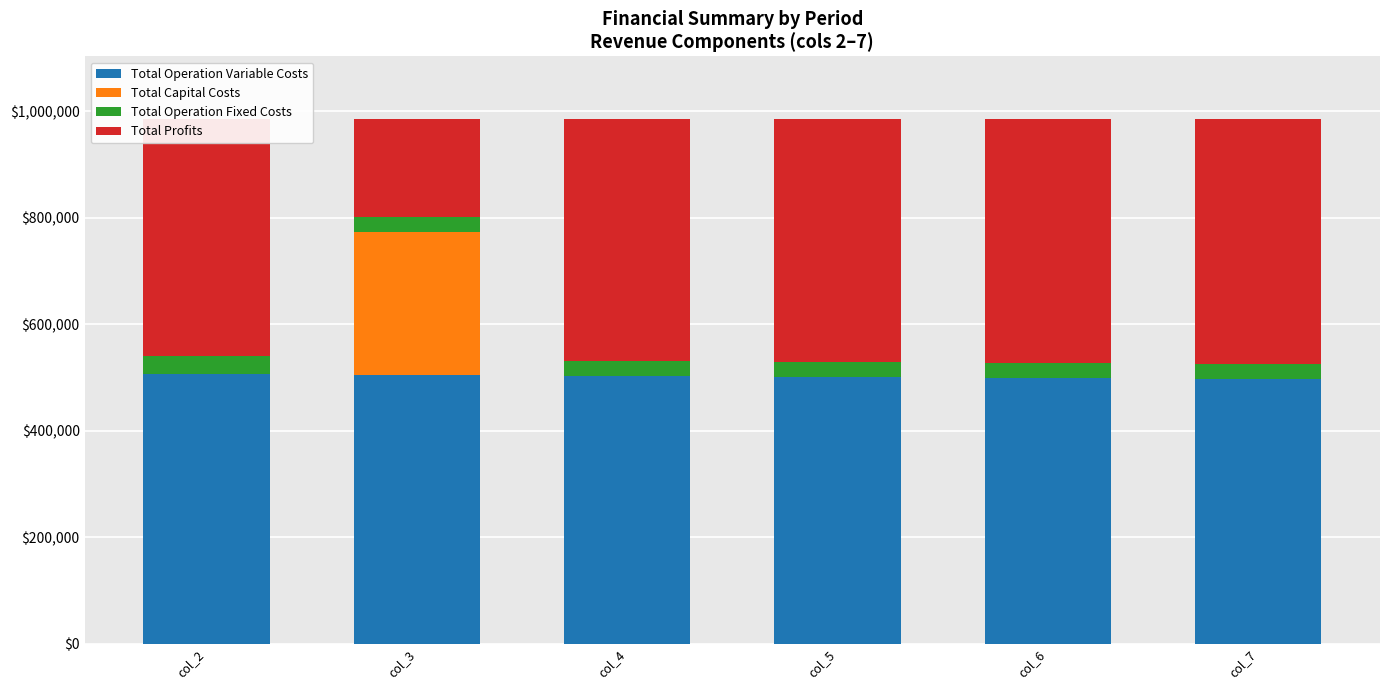

What is the highest value of the Total Operation Variable Costs series?

507002.6